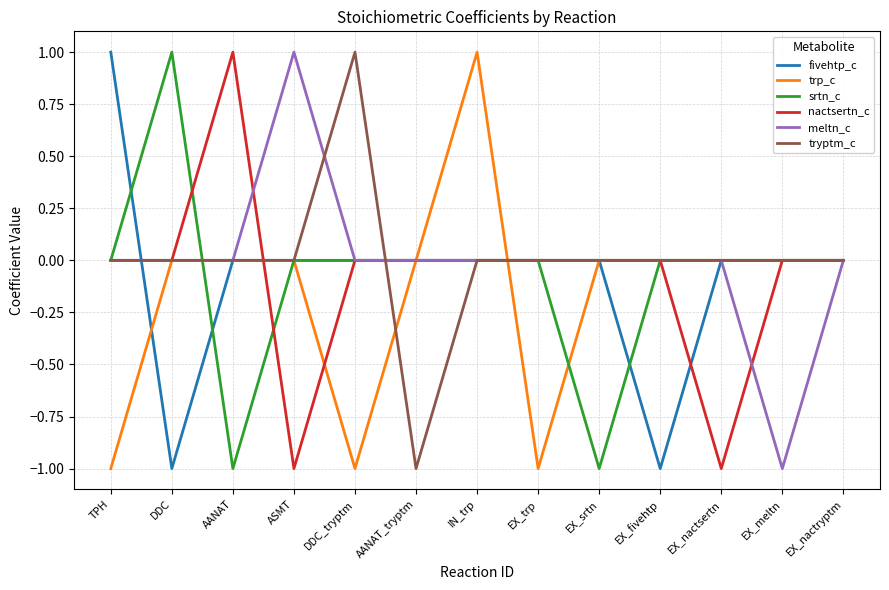

The meltn_c series shows 0 at DDC_tryptm. True or false?

True